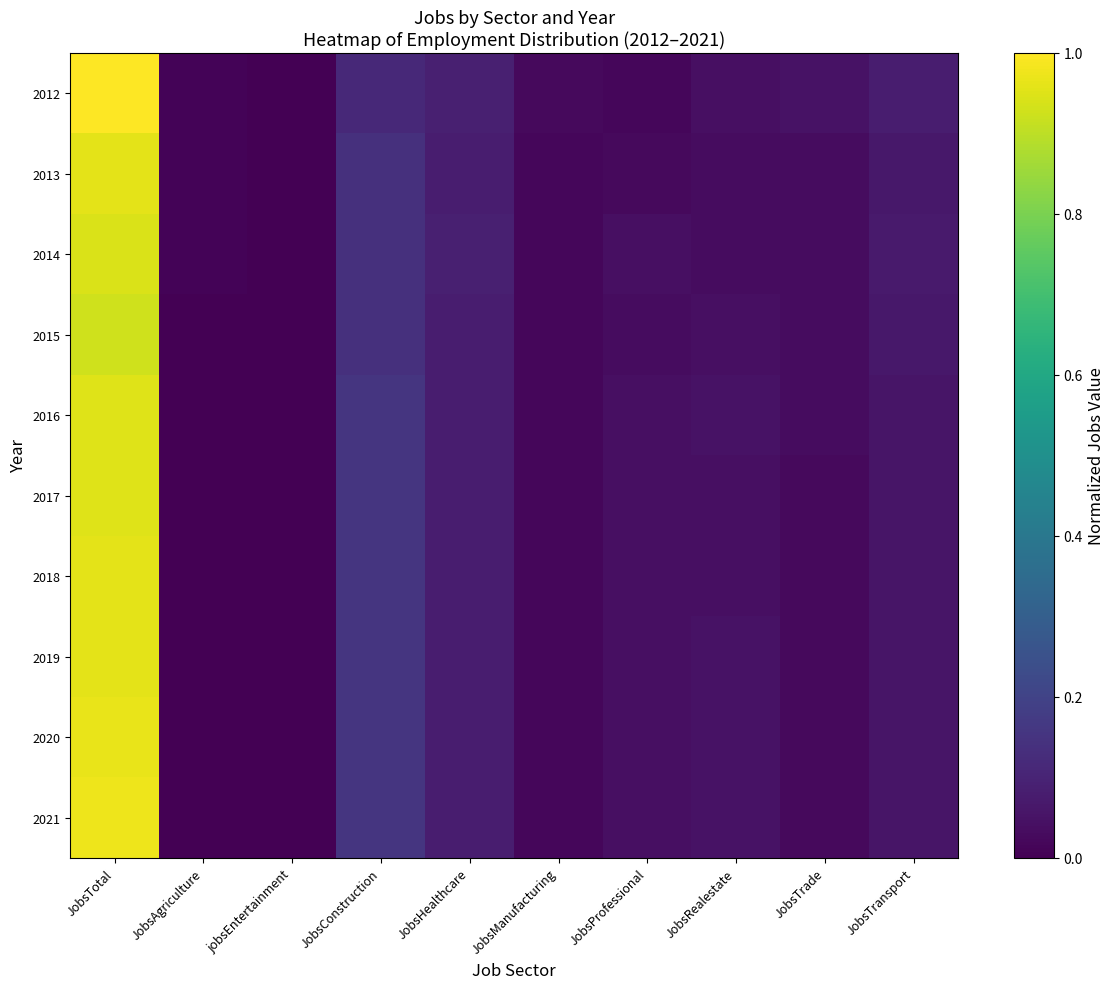

Reading left to right, extract all data points from this chart.

2012: JobsTotal=1.0	JobsAgriculture=0.0	jobsEntertainment=0.0	JobsConstruction=0.1	JobsHealthcare=0.1	JobsManufacturing=0.0	JobsProfessional=0.0	JobsRealestate=0.0	JobsTrade=0.0	JobsTransport=0.1
2013: JobsTotal=1.0	JobsAgriculture=0.0	jobsEntertainment=0.0	JobsConstruction=0.1	JobsHealthcare=0.1	JobsManufacturing=0.0	JobsProfessional=0.0	JobsRealestate=0.0	JobsTrade=0.0	JobsTransport=0.1
2014: JobsTotal=0.9	JobsAgriculture=0.0	jobsEntertainment=0.0	JobsConstruction=0.1	JobsHealthcare=0.1	JobsManufacturing=0.0	JobsProfessional=0.0	JobsRealestate=0.0	JobsTrade=0.0	JobsTransport=0.1
2015: JobsTotal=0.9	JobsAgriculture=0.0	jobsEntertainment=0.0	JobsConstruction=0.1	JobsHealthcare=0.1	JobsManufacturing=0.0	JobsProfessional=0.0	JobsRealestate=0.0	JobsTrade=0.0	JobsTransport=0.1
2016: JobsTotal=1.0	JobsAgriculture=0.0	jobsEntertainment=0.0	JobsConstruction=0.2	JobsHealthcare=0.1	JobsManufacturing=0.0	JobsProfessional=0.0	JobsRealestate=0.0	JobsTrade=0.0	JobsTransport=0.1
2017: JobsTotal=1.0	JobsAgriculture=0.0	jobsEntertainment=0.0	JobsConstruction=0.2	JobsHealthcare=0.1	JobsManufacturing=0.0	JobsProfessional=0.0	JobsRealestate=0.0	JobsTrade=0.0	JobsTransport=0.1
2018: JobsTotal=1.0	JobsAgriculture=0.0	jobsEntertainment=0.0	JobsConstruction=0.2	JobsHealthcare=0.1	JobsManufacturing=0.0	JobsProfessional=0.0	JobsRealestate=0.0	JobsTrade=0.0	JobsTransport=0.1
2019: JobsTotal=1.0	JobsAgriculture=0.0	jobsEntertainment=0.0	JobsConstruction=0.2	JobsHealthcare=0.1	JobsManufacturing=0.0	JobsProfessional=0.0	JobsRealestate=0.0	JobsTrade=0.0	JobsTransport=0.1
2020: JobsTotal=1.0	JobsAgriculture=0.0	jobsEntertainment=0.0	JobsConstruction=0.2	JobsHealthcare=0.1	JobsManufacturing=0.0	JobsProfessional=0.0	JobsRealestate=0.0	JobsTrade=0.0	JobsTransport=0.1
2021: JobsTotal=1.0	JobsAgriculture=0.0	jobsEntertainment=0.0	JobsConstruction=0.2	JobsHealthcare=0.1	JobsManufacturing=0.0	JobsProfessional=0.0	JobsRealestate=0.0	JobsTrade=0.0	JobsTransport=0.1